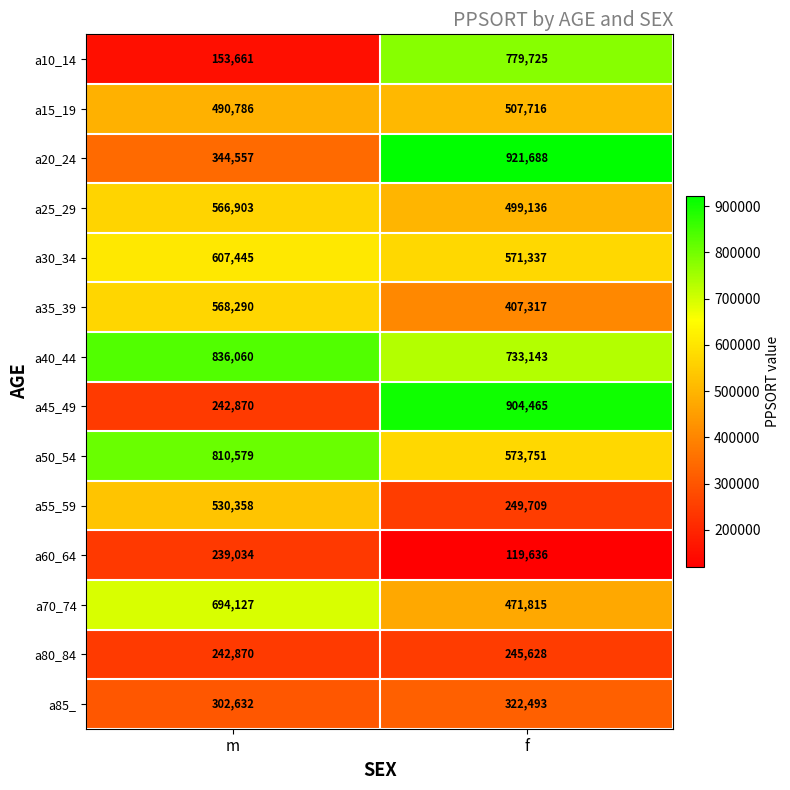

Reading left to right, transcribe all the data shown in this chart.

a10_14: m=153661	f=779725
a15_19: m=490786	f=507716
a20_24: m=344557	f=921688
a25_29: m=566903	f=499136
a30_34: m=607445	f=571337
a35_39: m=568290	f=407317
a40_44: m=836060	f=733143
a45_49: m=242870	f=904465
a50_54: m=810579	f=573751
a55_59: m=530358	f=249709
a60_64: m=239034	f=119636
a70_74: m=694127	f=471815
a80_84: m=242870	f=245628
a85_: m=302632	f=322493